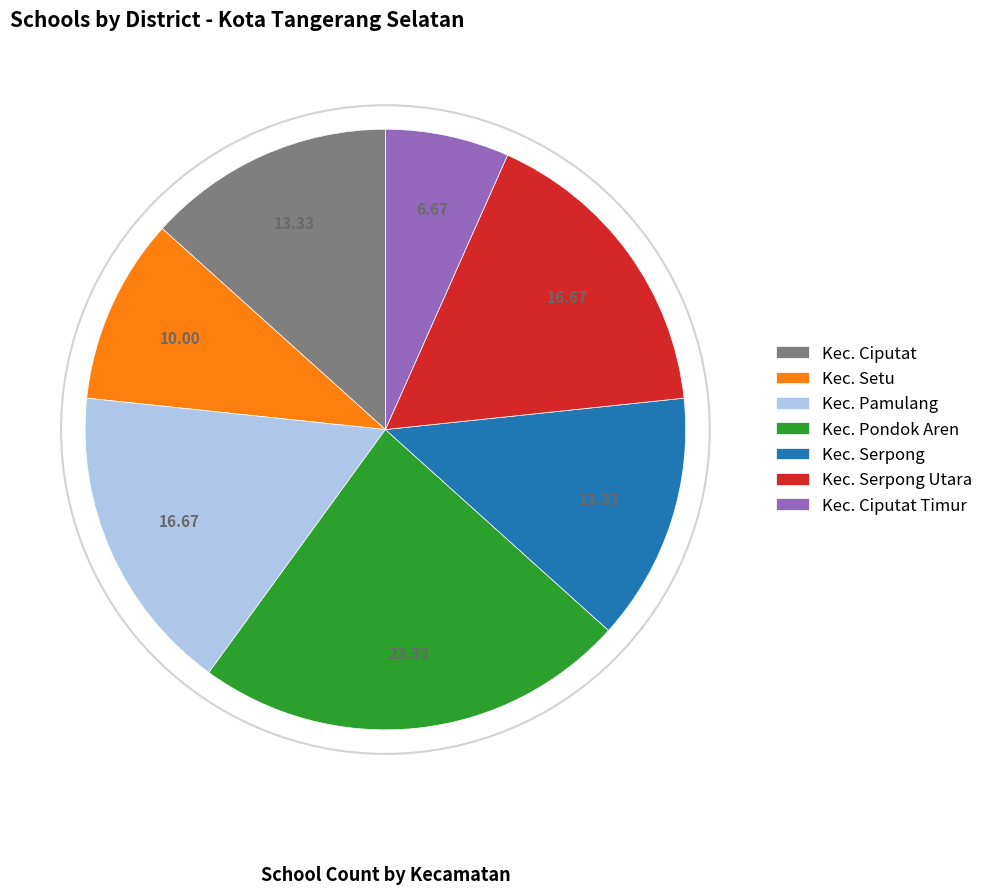

What is the smallest slice in the pie chart?

Kec. Ciputat Timur